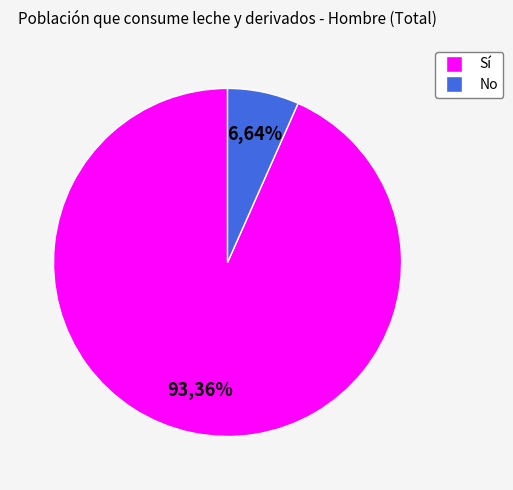

What is the total percentage of No and Sí?

100.0%